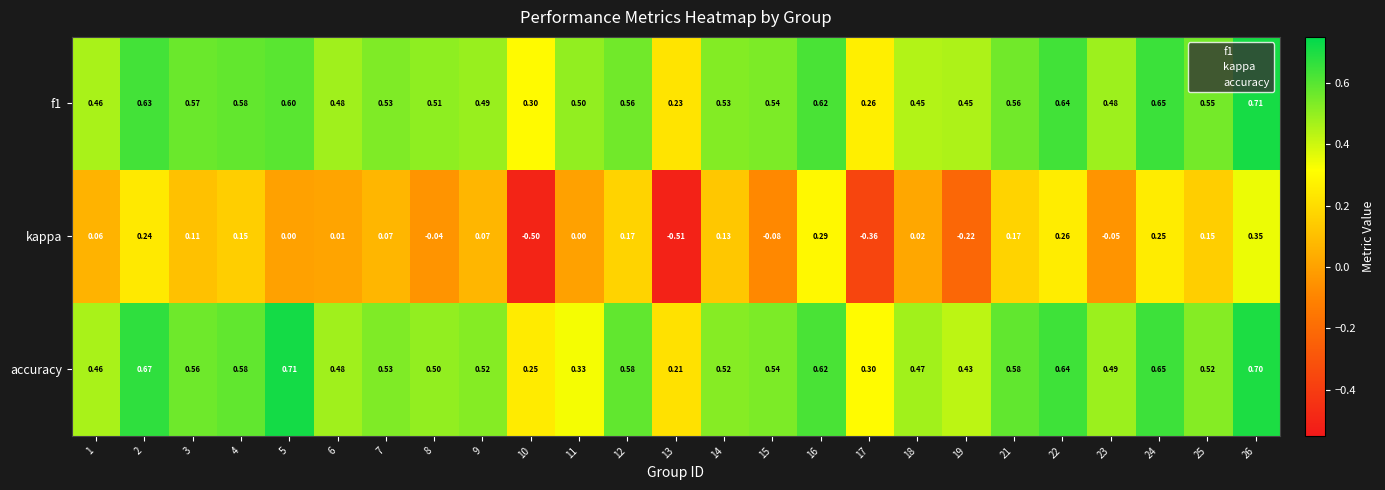

Which series has the largest range (max minus min)?

kappa